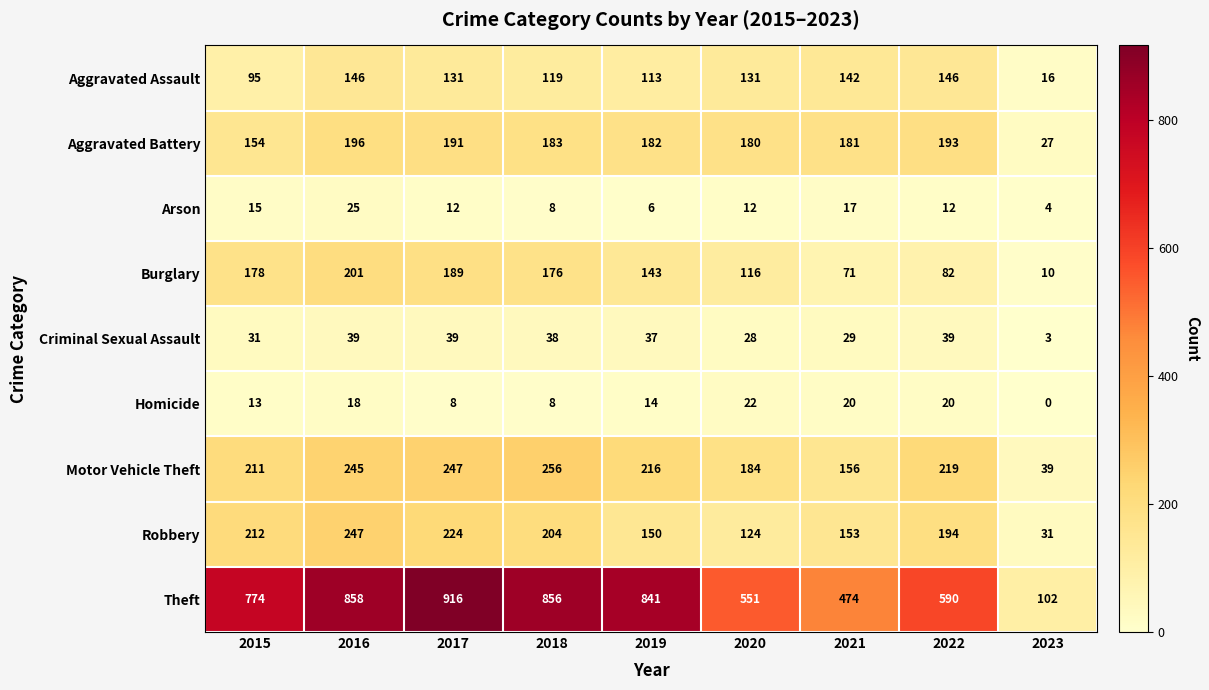

The value of Aggravated Battery at 2015 is 154. True or false?

True